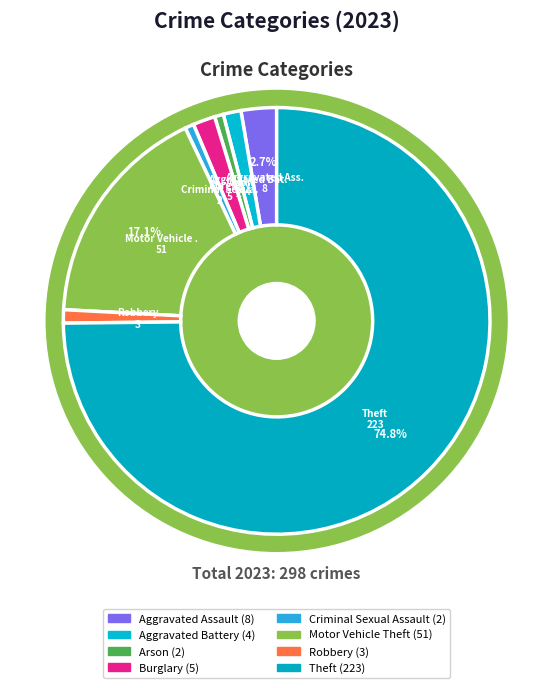

To the nearest percent, what portion does Aggravated Assault represent?

3%